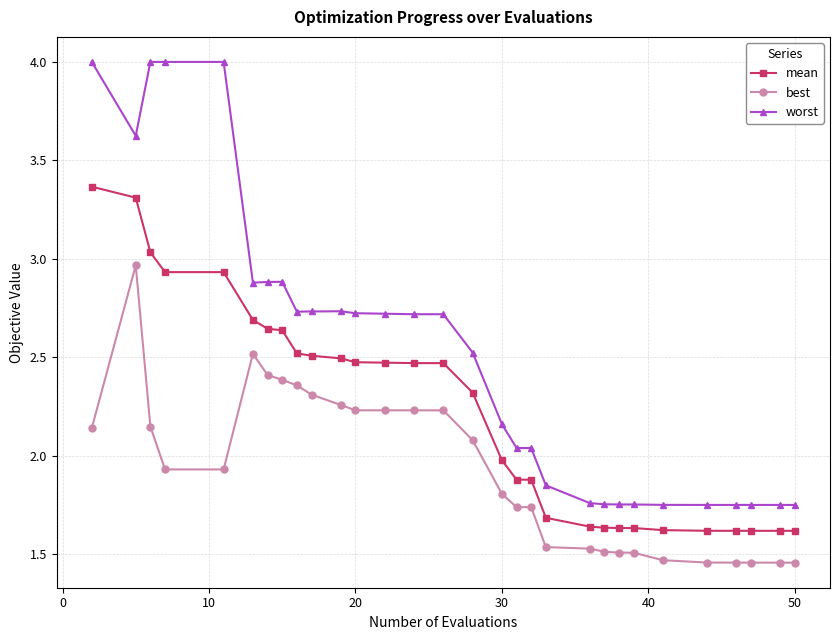

How many data points does each series have?

30